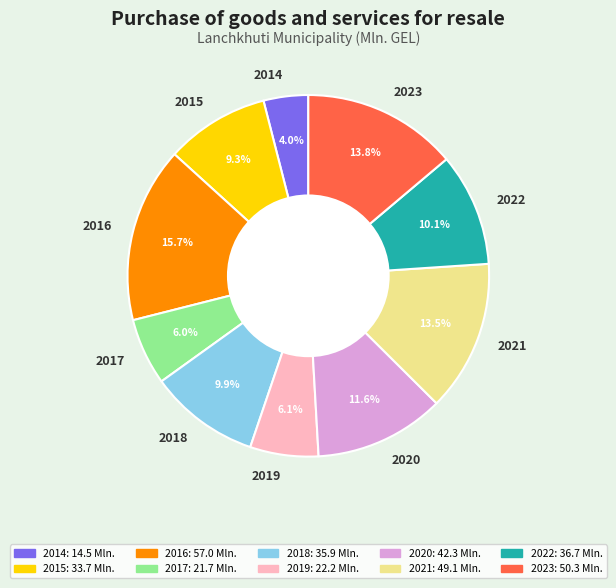

Which slice is the largest?

2016